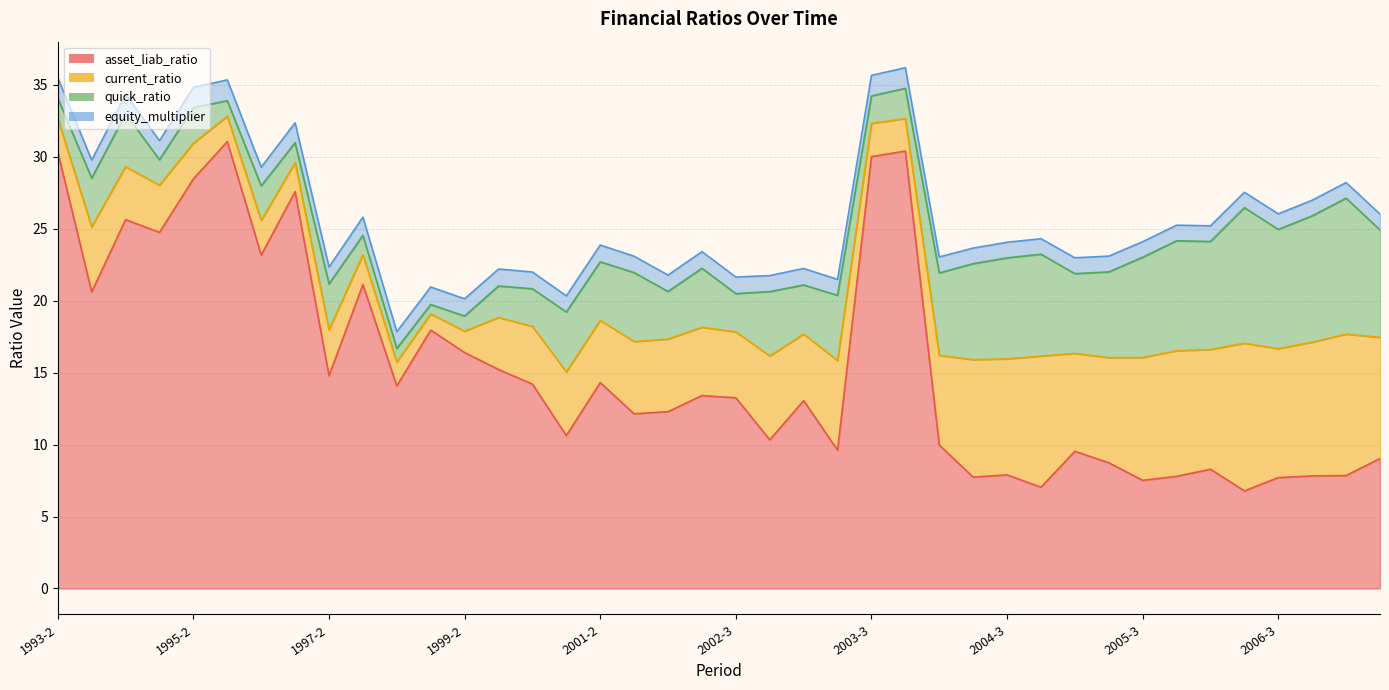

Is it true that quick_ratio equals 4.2 at 2000-4?

True